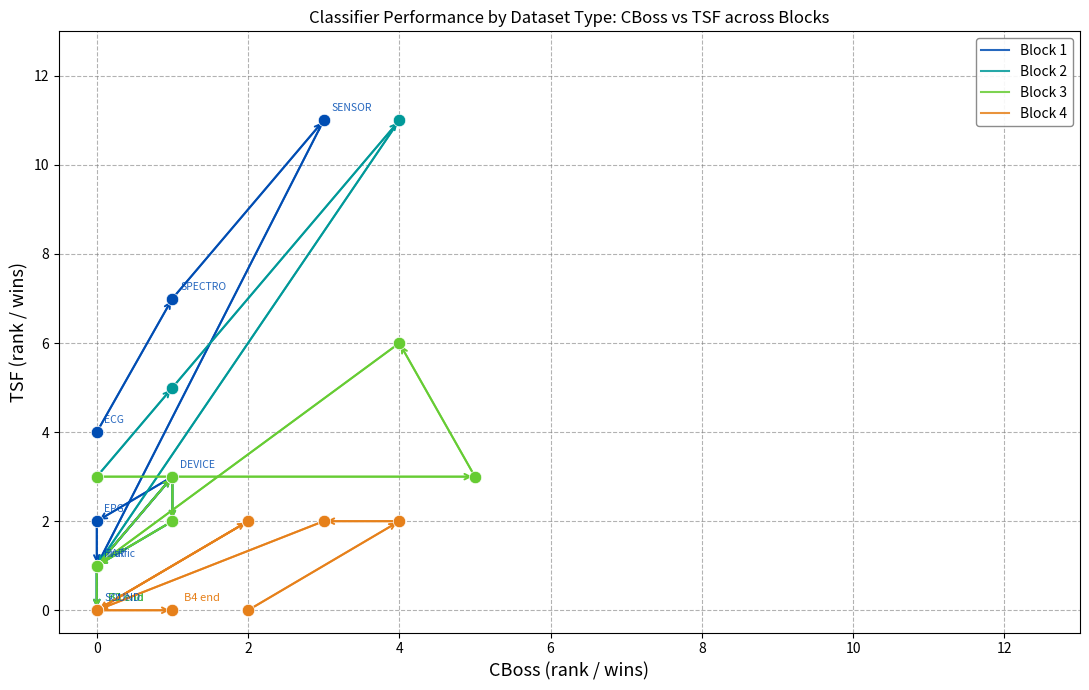

What are all the series names shown in the legend?

Block 1, Block 2, Block 3, Block 4